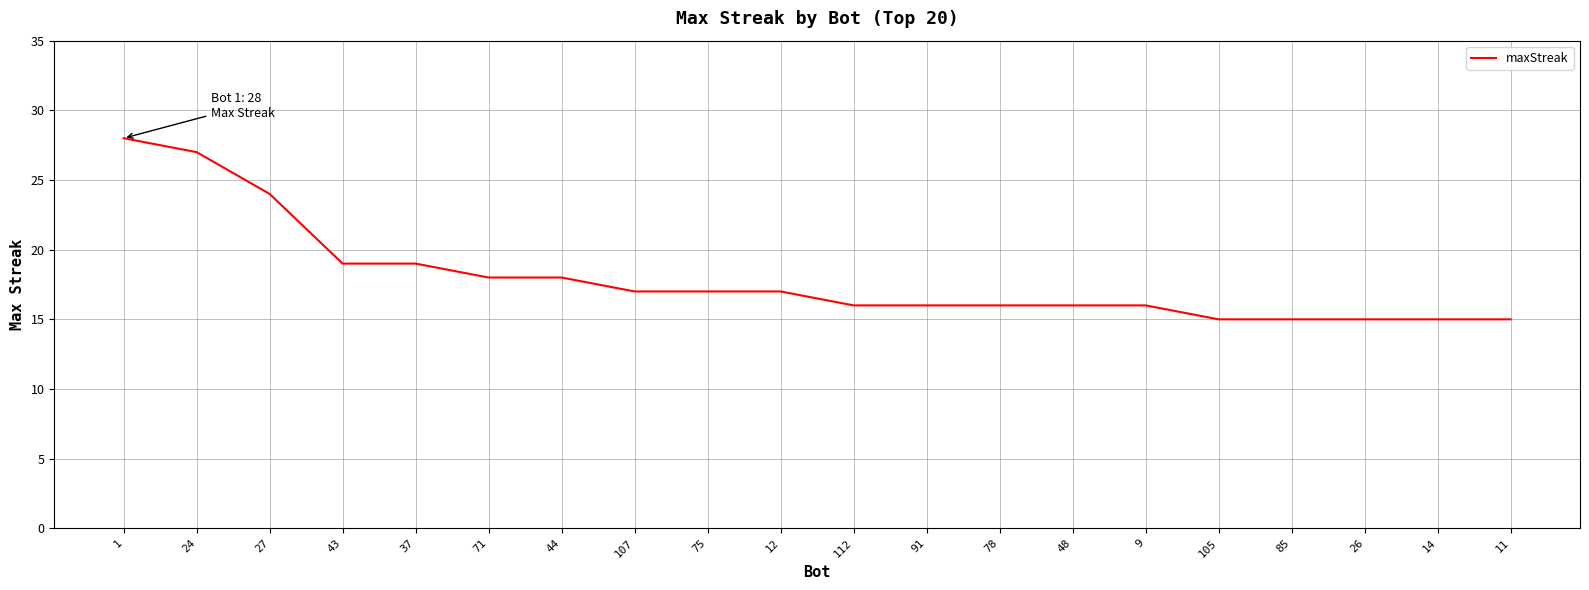

The chart shows a value of 9 at 26. True or false?

False